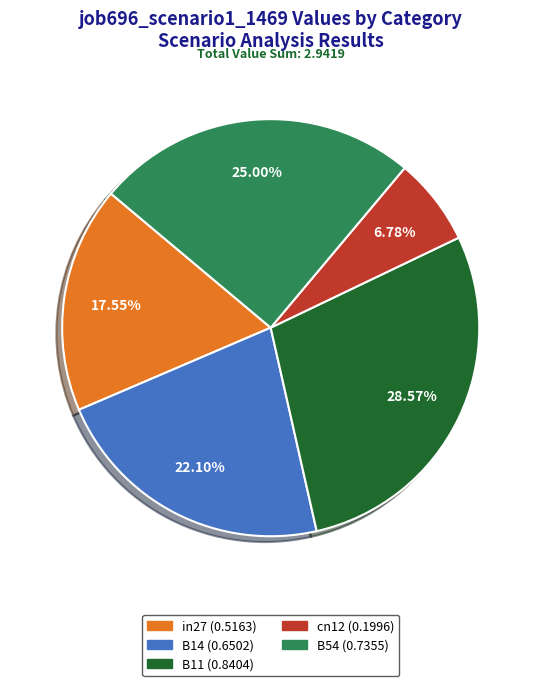

Which category has the biggest portion of the pie?

B11